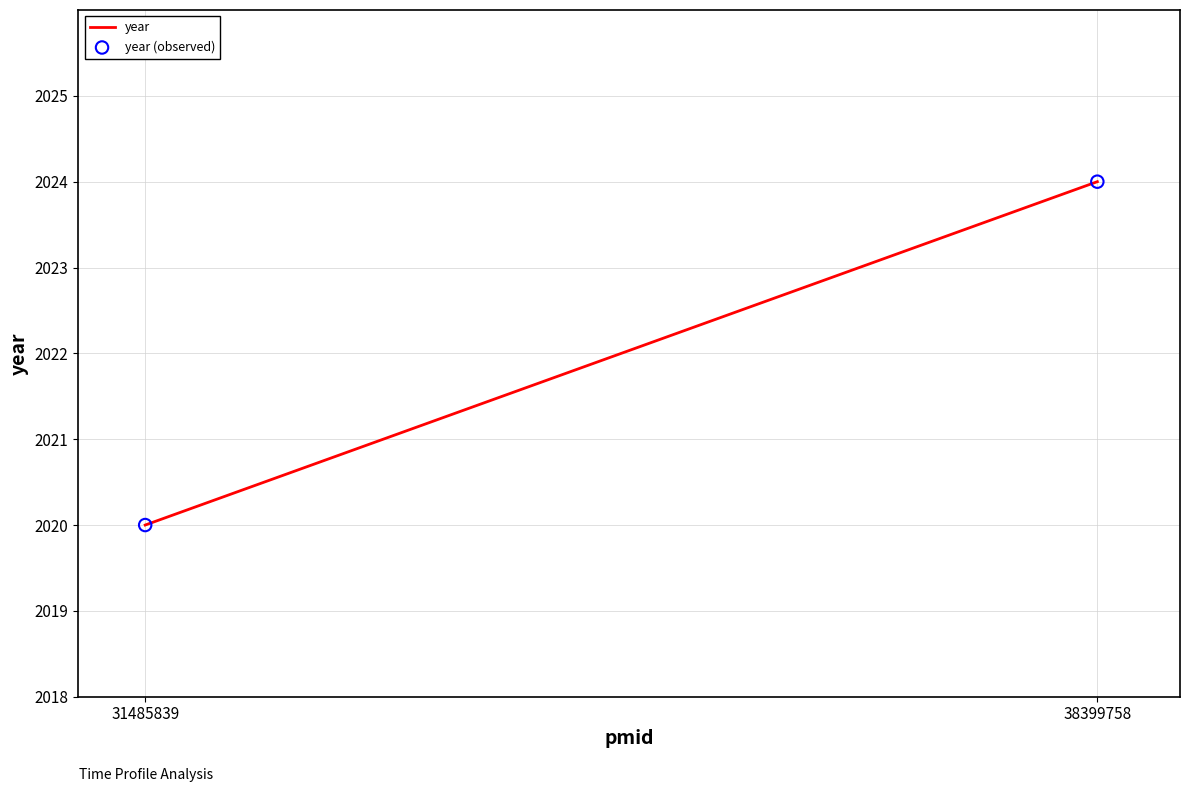

What is the average Y value?

2022